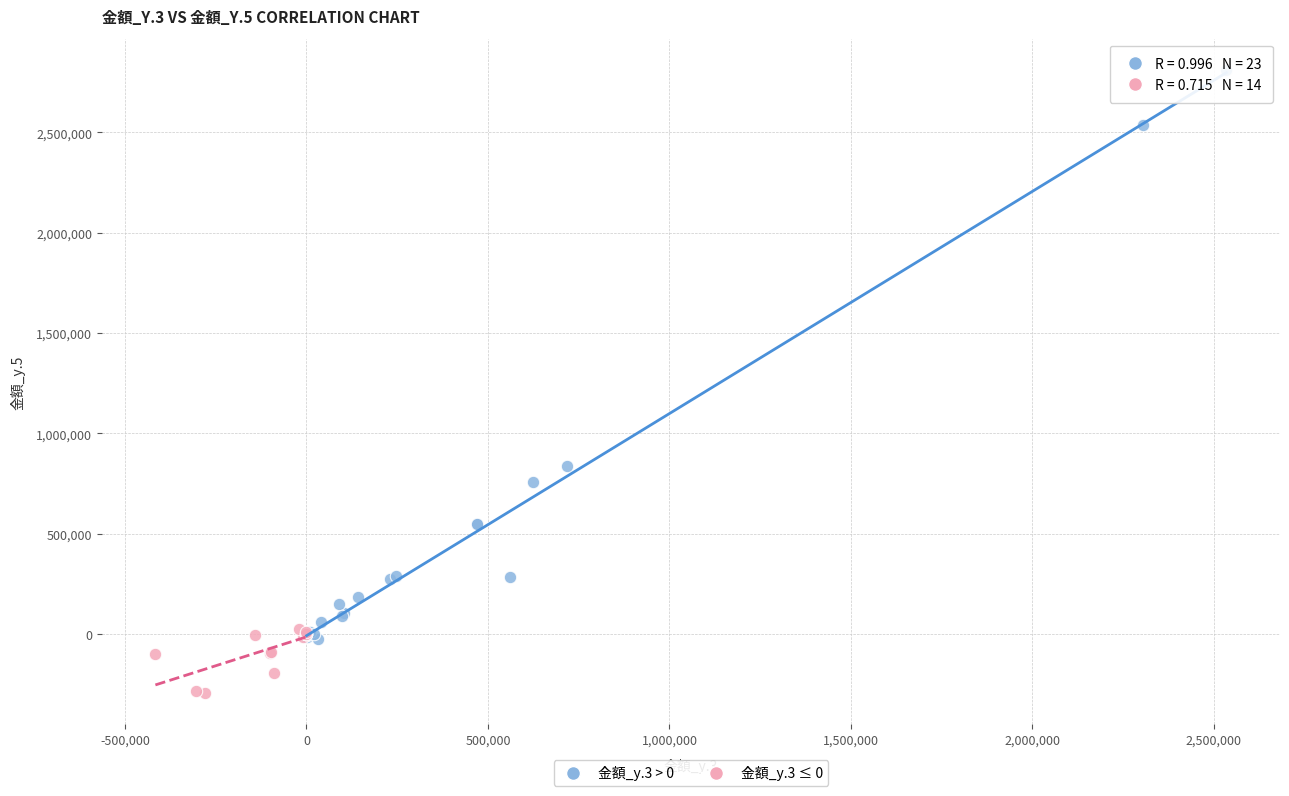

Which series contains the lowest Y value?

金額_y.3 ≤ 0